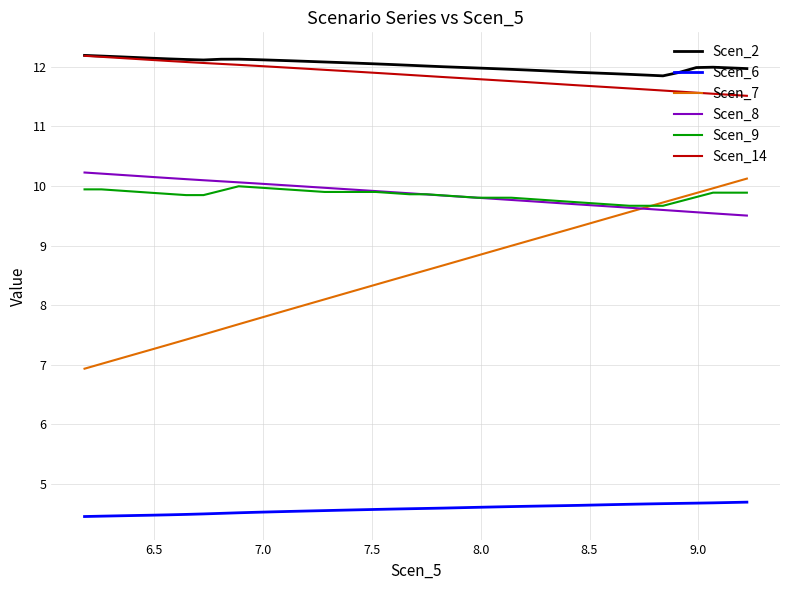

True or false: Scen_9 and Scen_14 intersect in this chart.

False